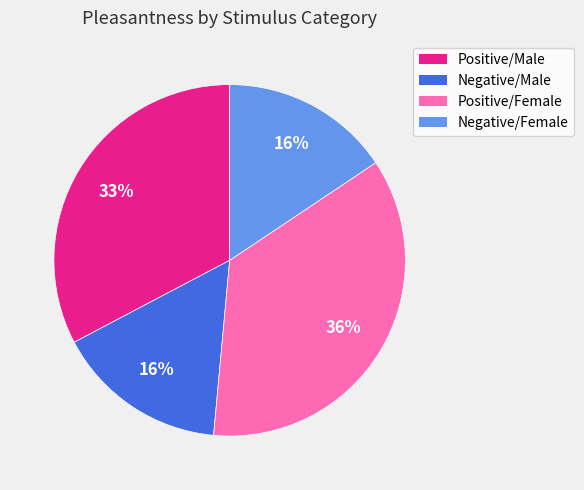

Combined, do Positive/Male and Positive/Female account for over 50%?

Yes